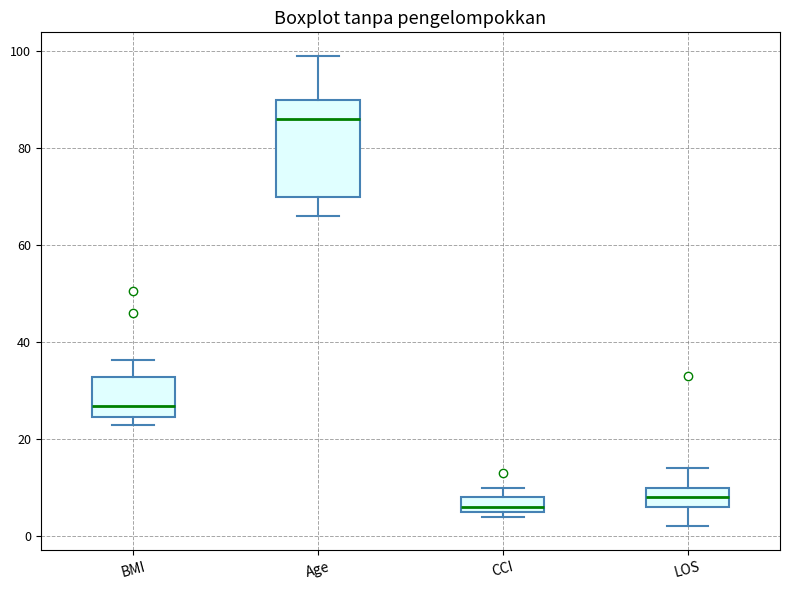

Reading left to right, read every box against the y-axis: the position of its median line, the range the box covers, and the ends of its whiskers. The values are not printed on the chart, so give them approximately, as read against the axis.

BMI: median 26, box 24 to 32, whiskers 22 to 36
Age: median 86, box 70 to 90, whiskers 66 to 100
CCI: median 6 (just above the box's lower edge), box 6 to 8, whiskers 4 to 10
LOS: median 8, box 6 to 10, whiskers 2 to 14